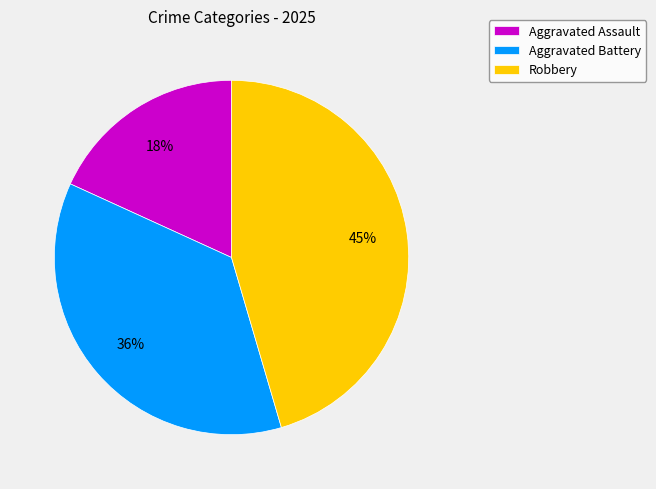

To the nearest percent, what percentage of the pie is Robbery?

45%